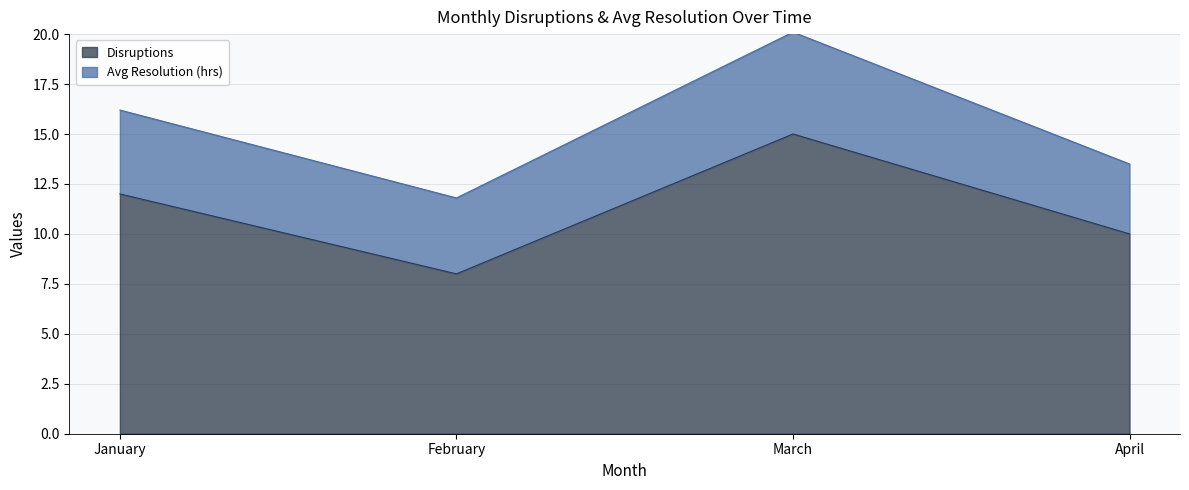

Does the chart have visible grid lines?

Yes